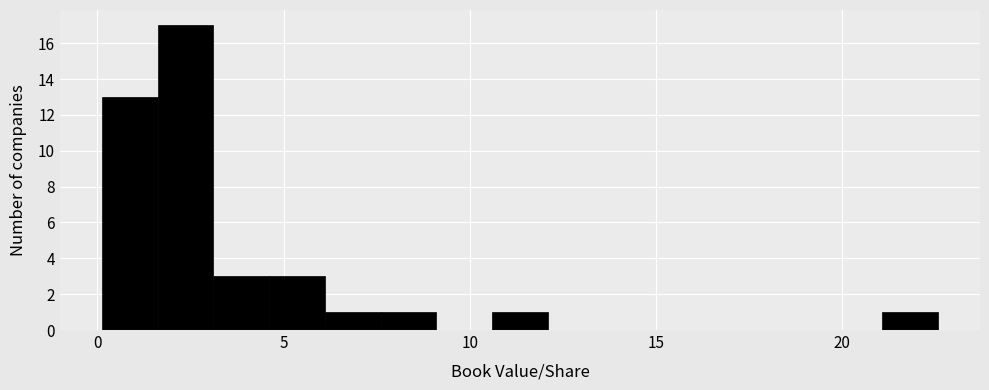

Read against the x-axis, roughly where is the centre of the tallest bar?

2.5